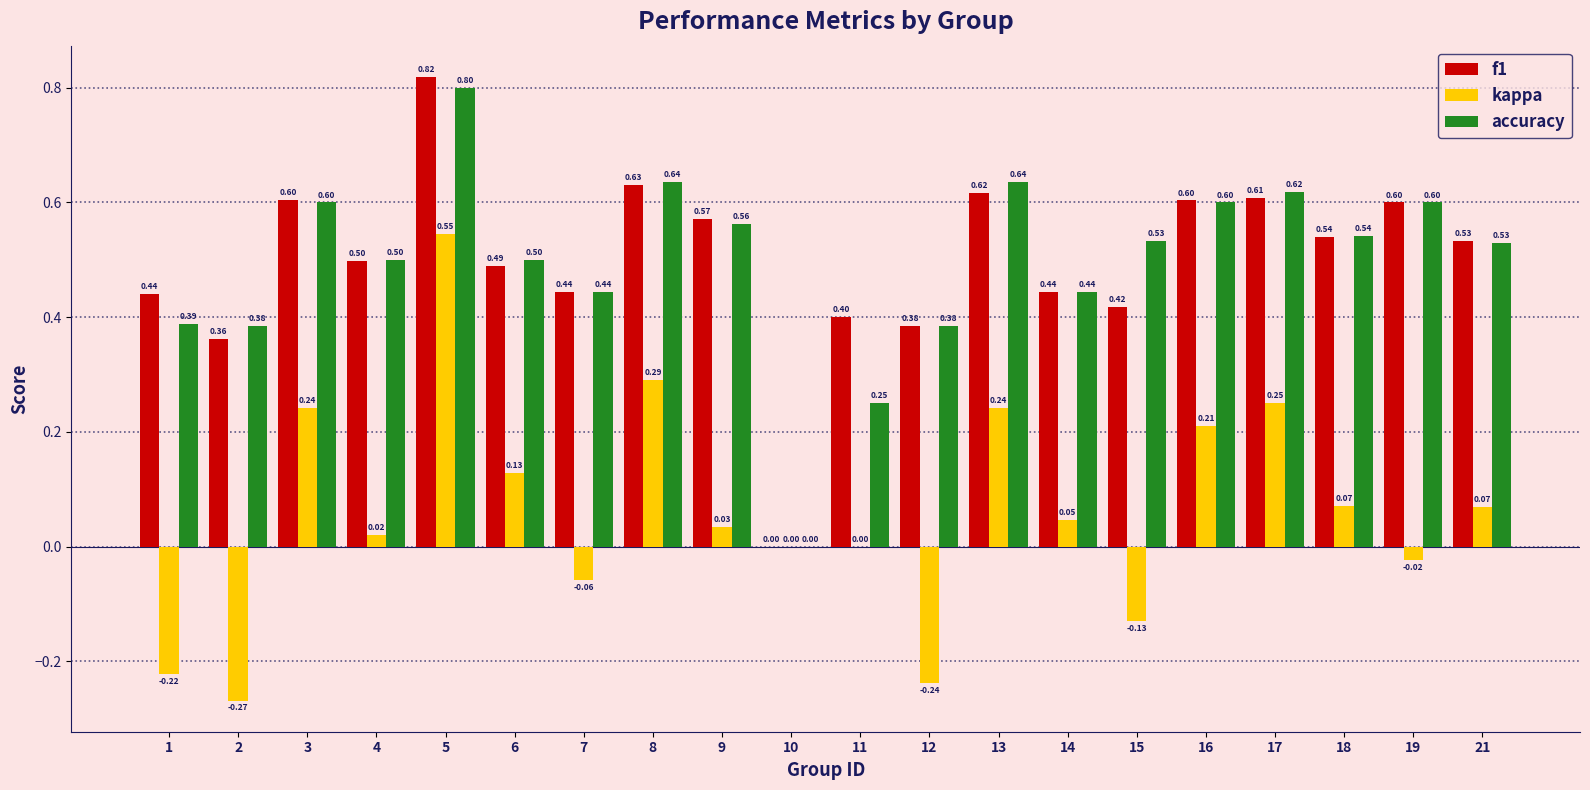

Which series has the largest total across all categories?

f1